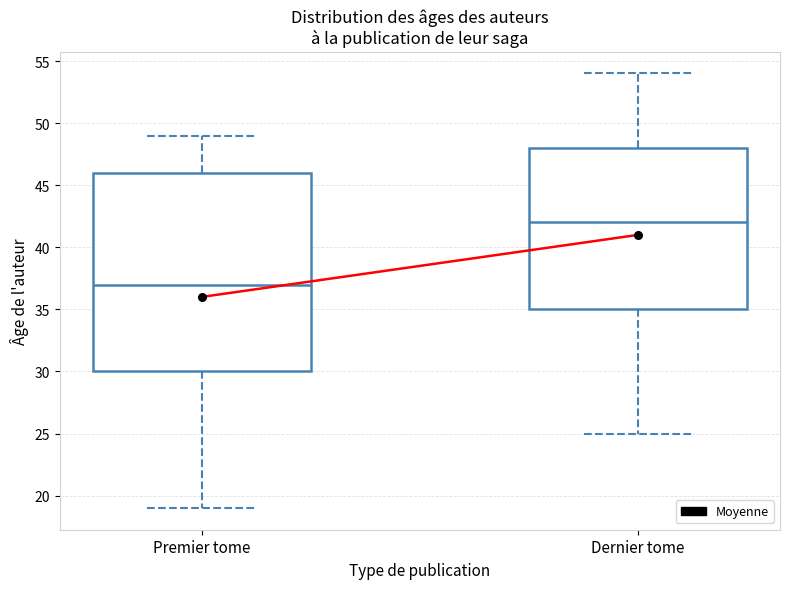

Where does the upper whisker of the box for Premier tome end on the y-axis? The values are not printed on the chart, so give them approximately, as read against the axis.

49